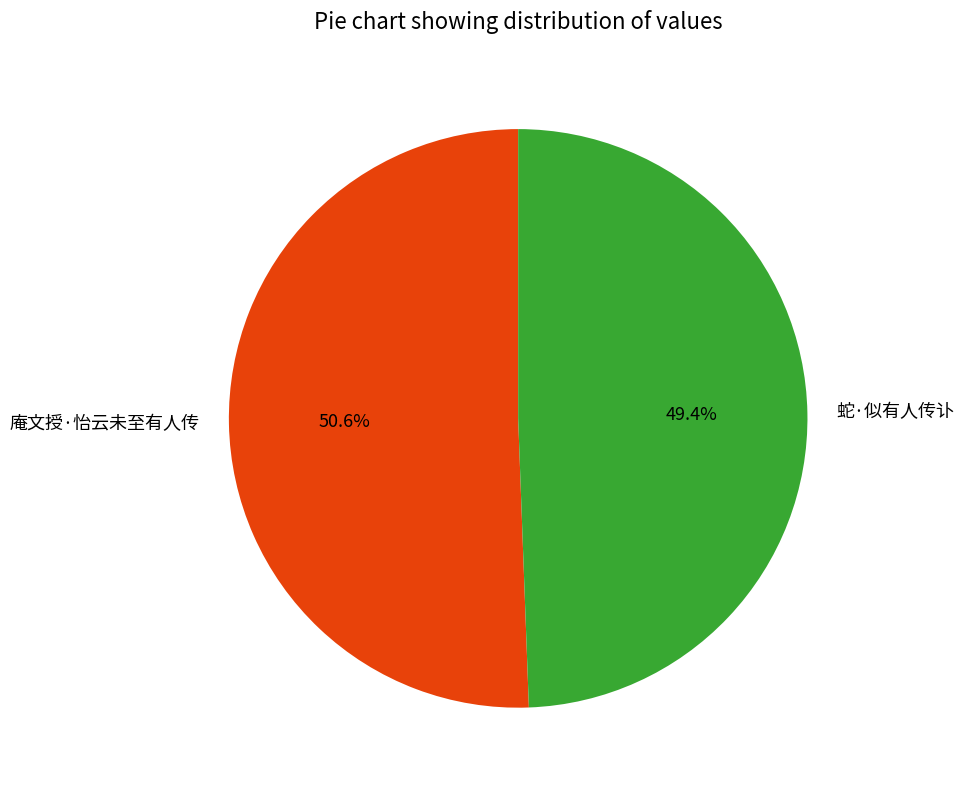

Approximately how many times larger is the value at 庵文授·怡云未至有人传 compared to 蛇·似有人传讣?

1.0